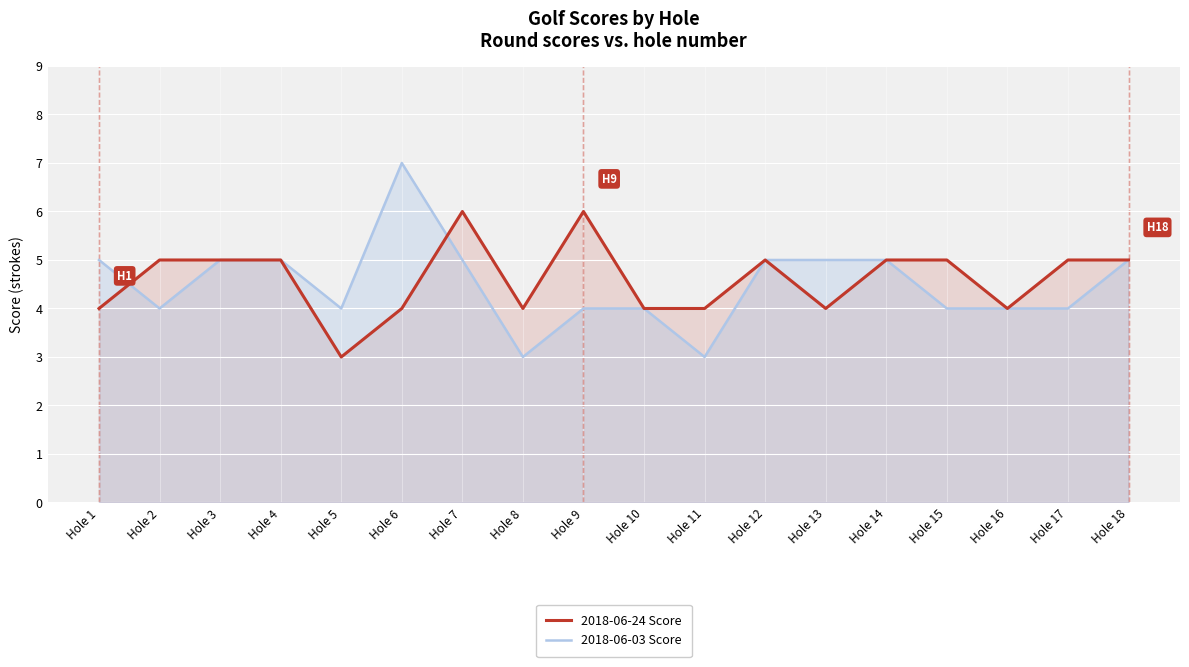

What is the difference between the maximum and second lowest values in the 2018-06-24 Score series?

2